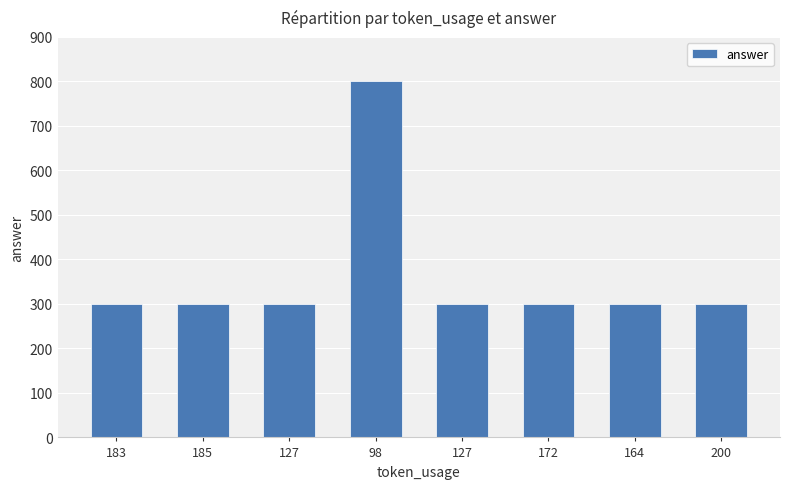

At which category does the chart reach its peak across all series?

98